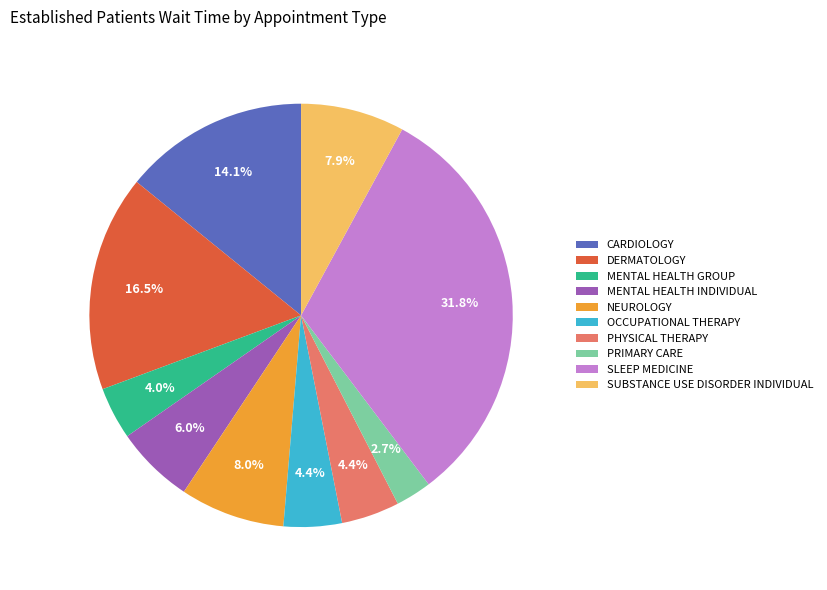

Count the number of slices in the pie.

10